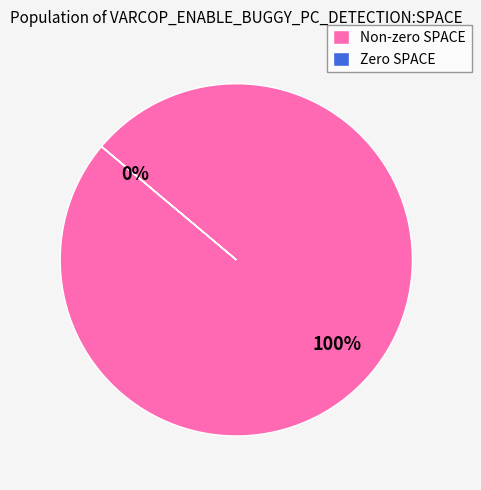

To the nearest percent, what is the difference between the largest and smallest slice percentages?

100%